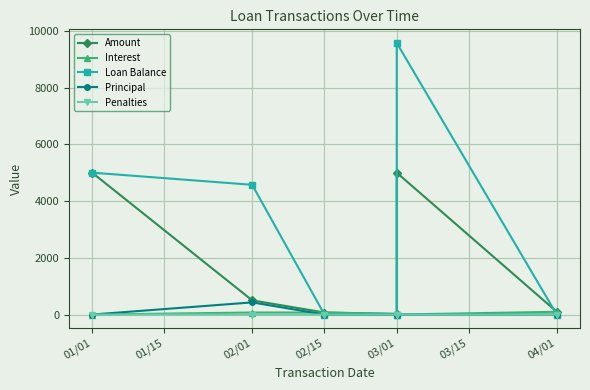

At which label is Amount closest to 2510?

02/01